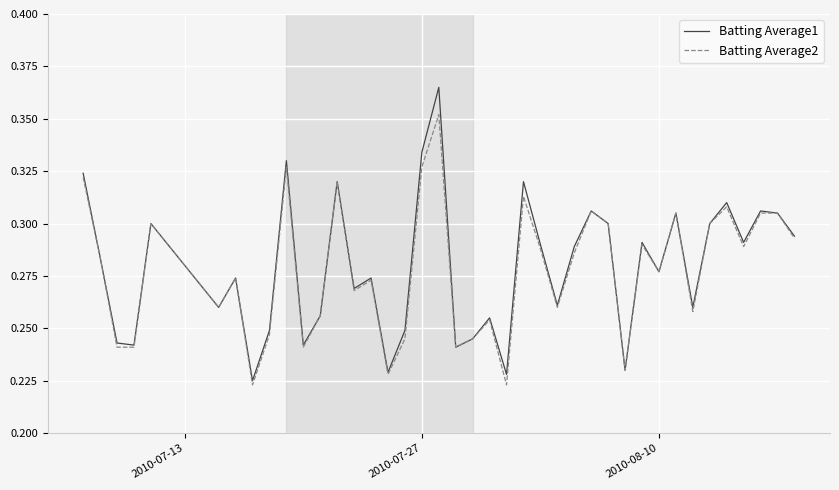

Which series has the widest spread of values?

Batting Average1